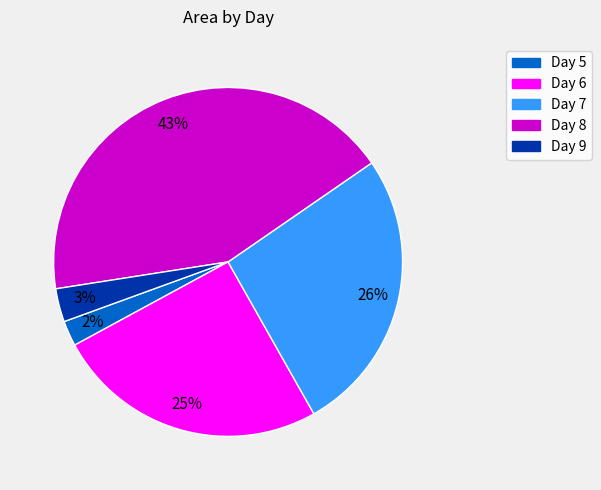

Which has a higher value, Day 5 or Day 9?

Day 9